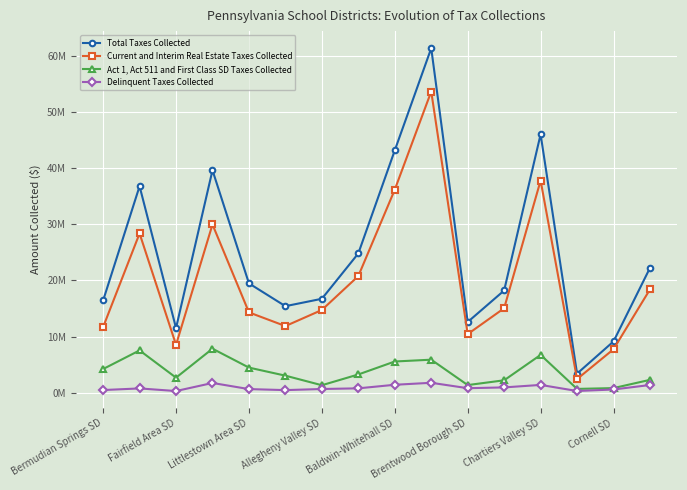

Does the chart have visible grid lines?

Yes